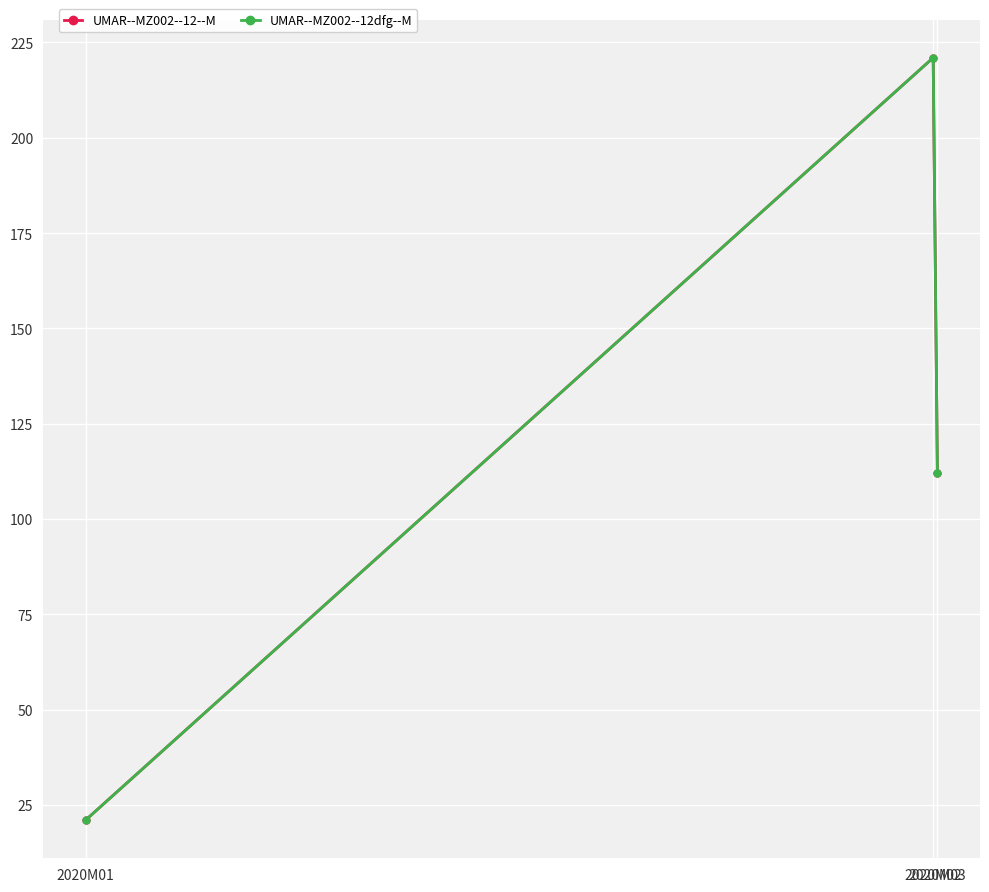

Is this an area chart (filled region under the line)?

No